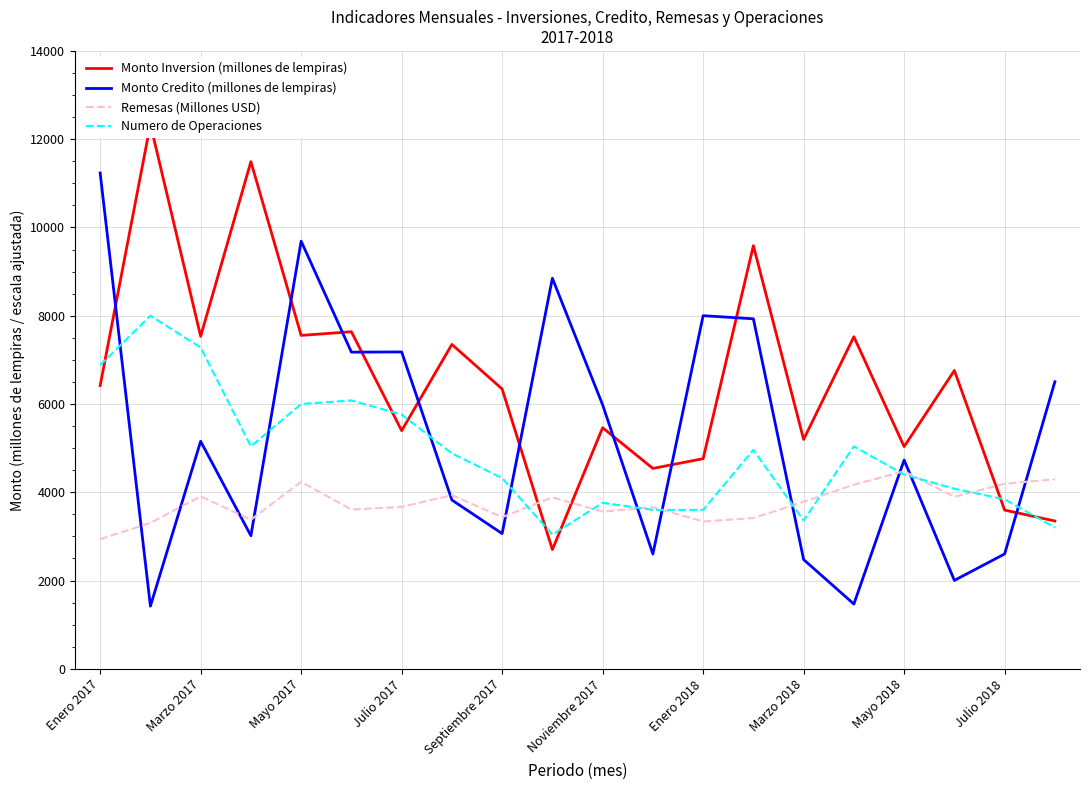

The value of Numero de Operaciones at Julio 2018 is 3840. True or false?

True